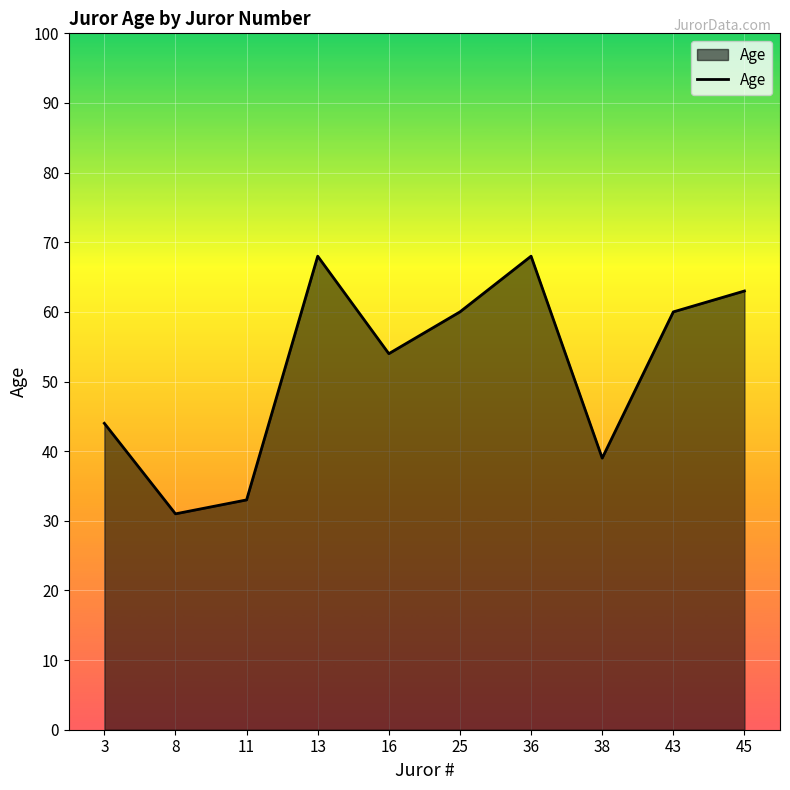

Where is the first local maximum?

13